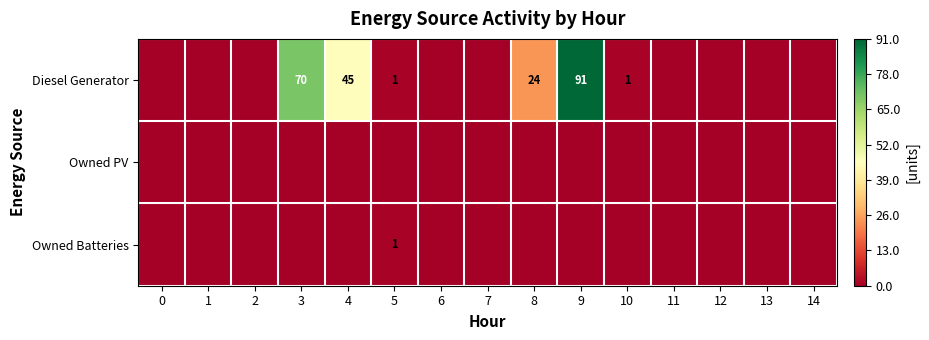

The value of Owned Batteries at 5 is 0. True or false?

False